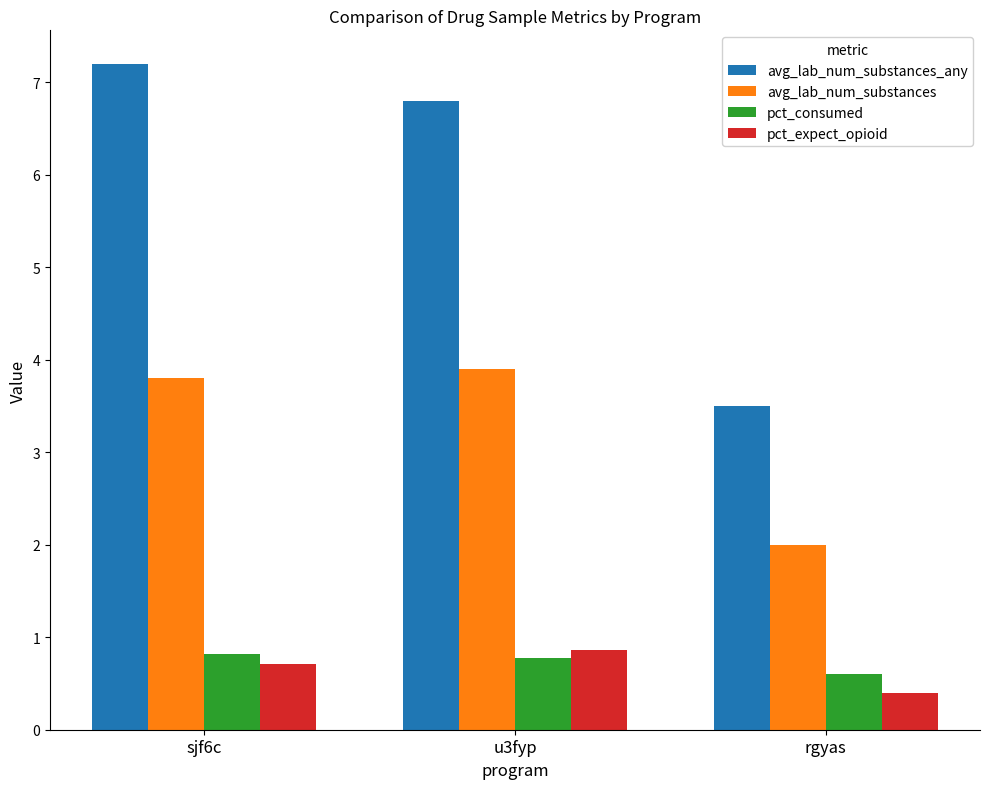

What is the difference between the avg_lab_num_substances_any values at sjf6c and u3fyp?

0.4